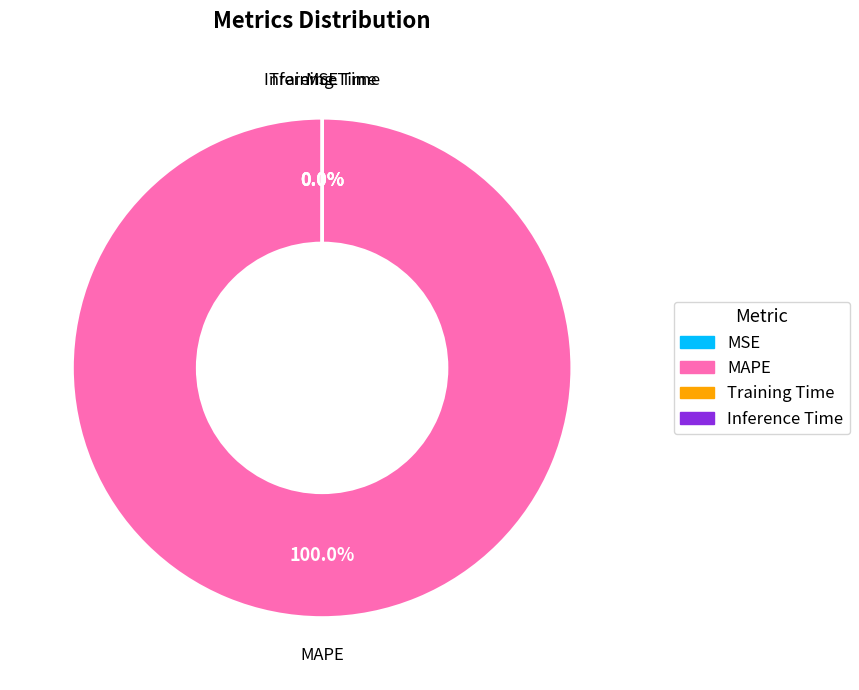

Does MAPE account for over 50% of the chart?

Yes